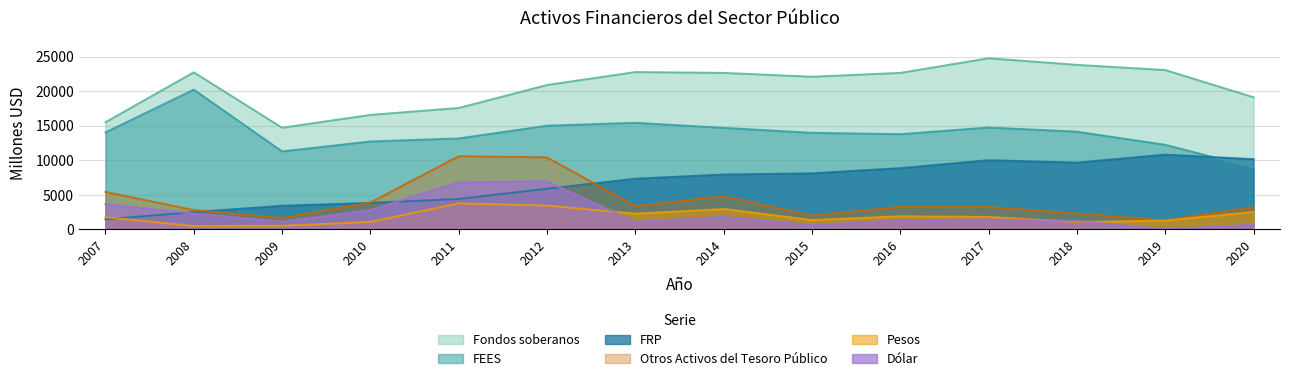

Between 2007 and 2010, which series saw the biggest shift?

FRP